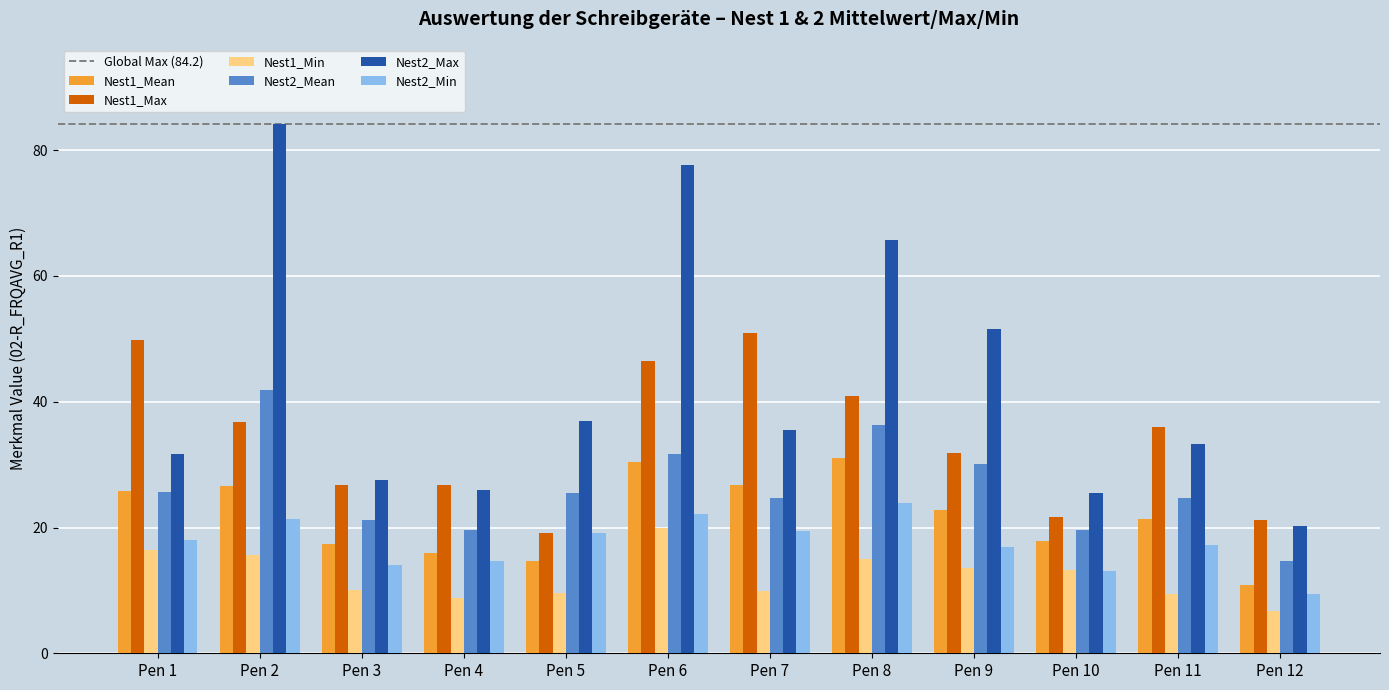

What value does the Nest2_Mean series have at Pen 4?

19.6